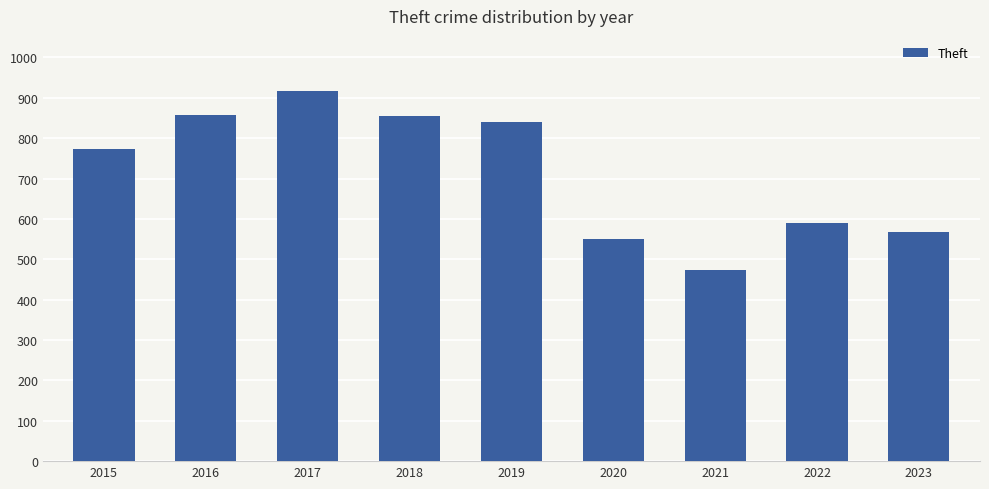

The value at 2021 is 287. True or false?

False